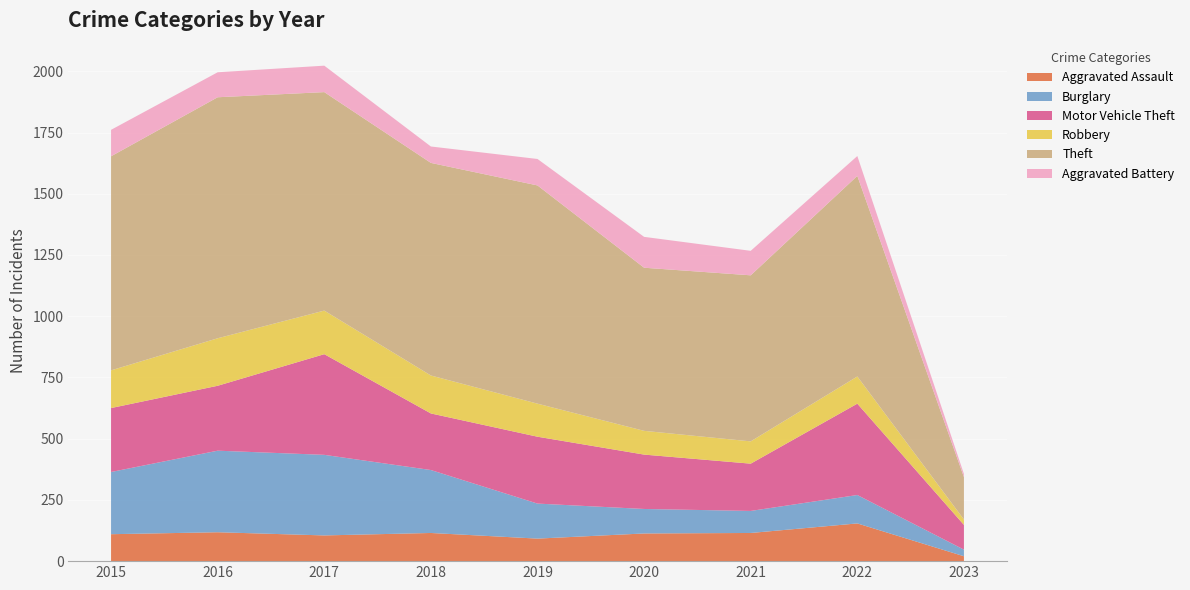

Reading left to right, list all the values displayed in this chart.

Aggravated Assault: 110	118	105	115	92	113	115	154	20
Burglary: 254	333	329	257	143	100	90	116	27
Motor Vehicle Theft: 261	265	411	231	273	222	193	373	101
Robbery: 154	194	178	155	135	97	91	111	22
Theft: 874	984	892	868	891	666	678	819	173
Aggravated Battery: 108	102	108	67	108	126	100	81	13